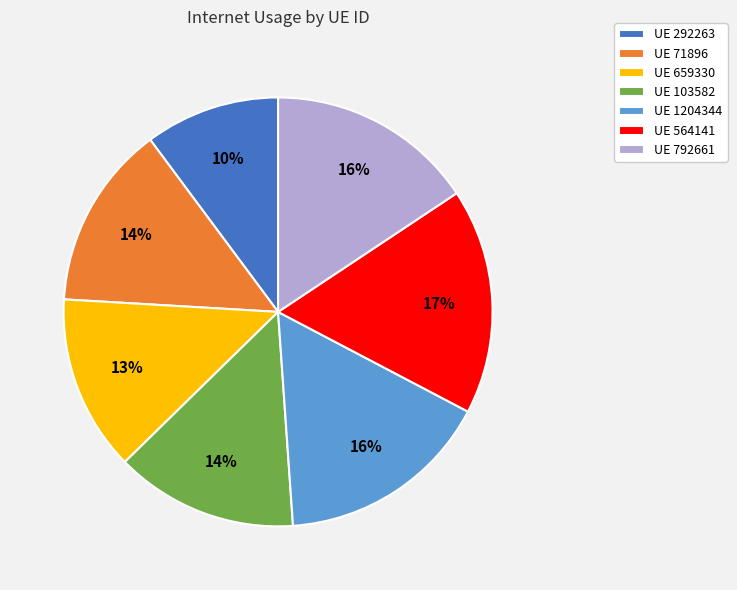

What percentage is the UE 659330 slice, to the nearest percent?

13%